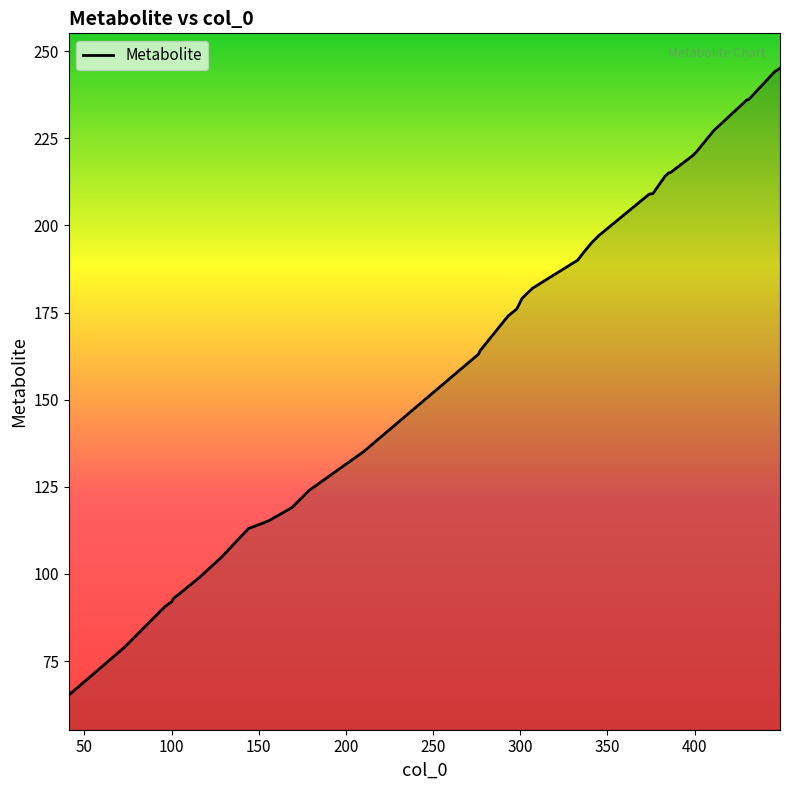

What is the difference between the maximum and minimum values?

179.8